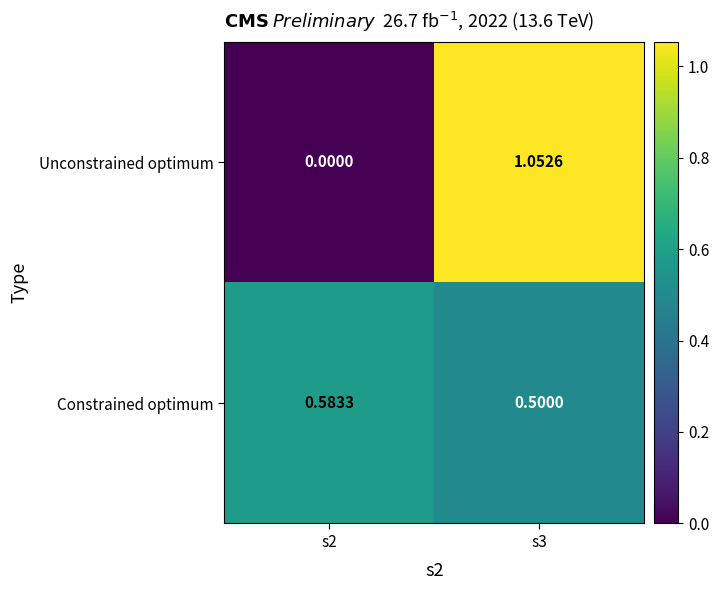

Which series has the widest spread of values?

Unconstrained optimum